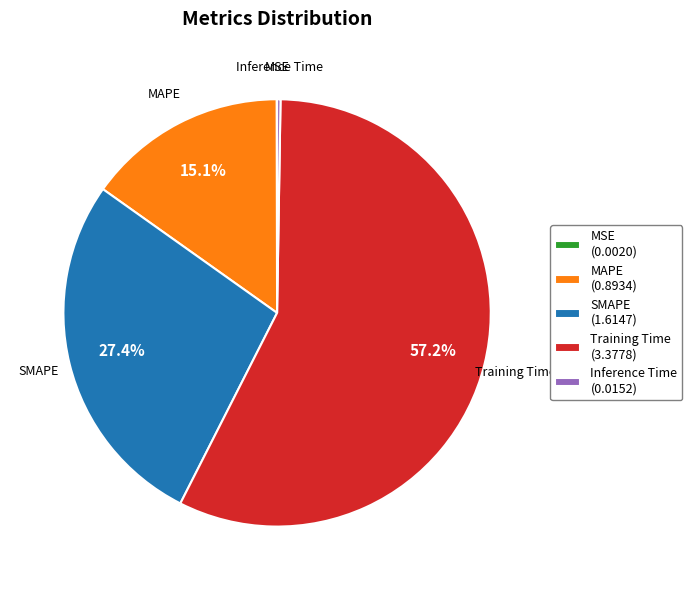

What is the total percentage of Training Time (3.3778) and SMAPE (1.6147)?

84.6%